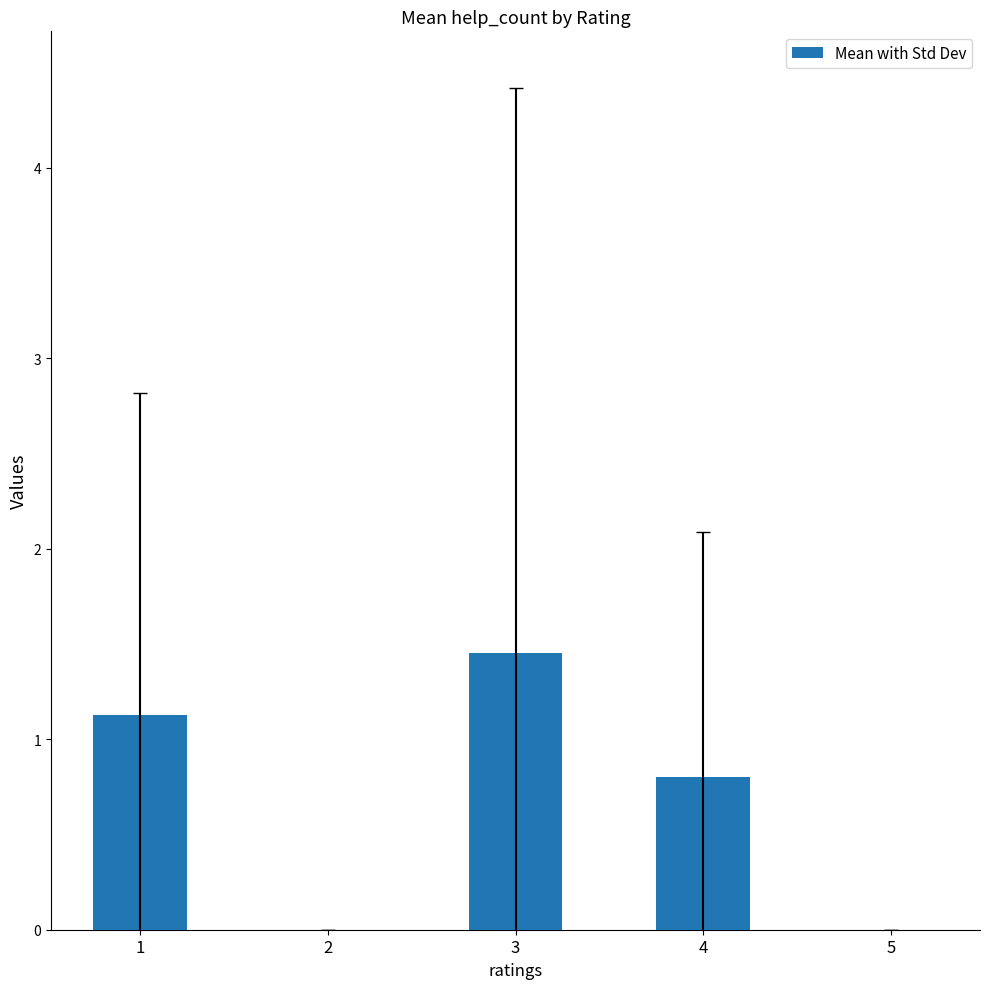

What is the sum of the values at 3 and 2?

1.5